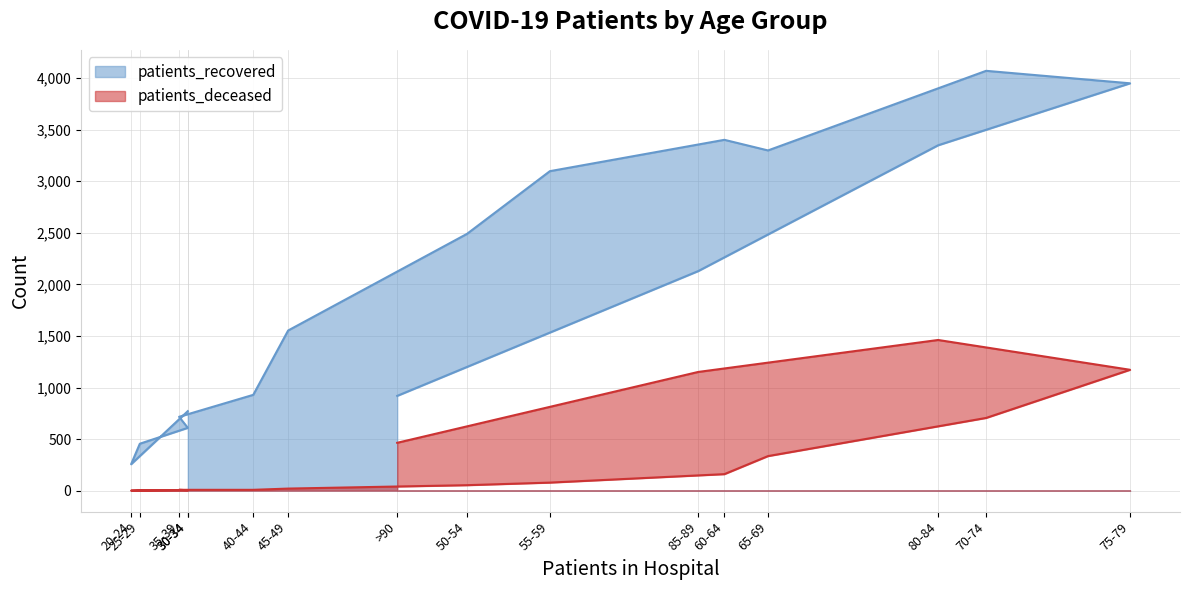

Is the value of patients_deceased at 20-24 greater than the value of patients_recovered at 85-89?

No